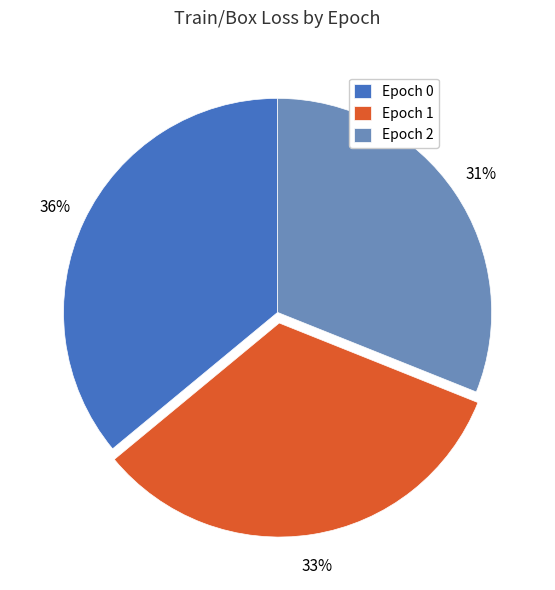

To the nearest percent, what portion does Epoch 0 represent?

36%